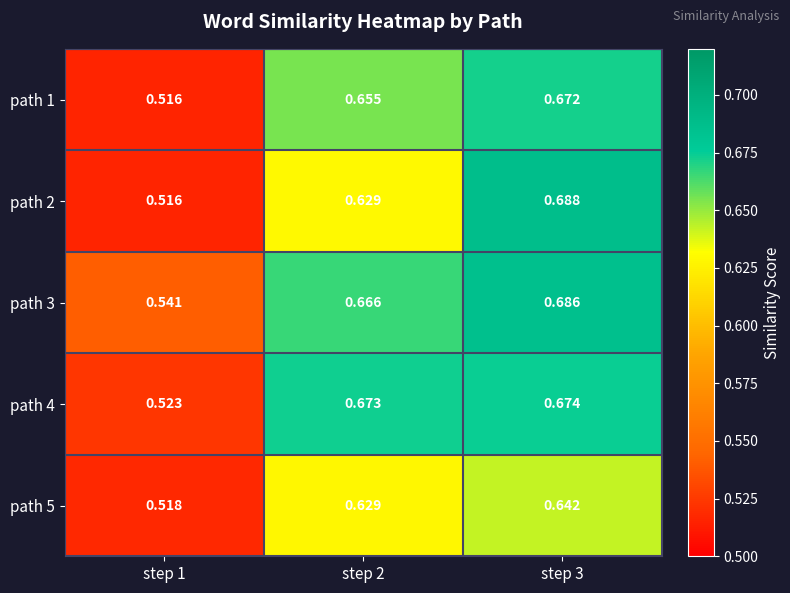

What is the total value across all series at step 2?

3.3